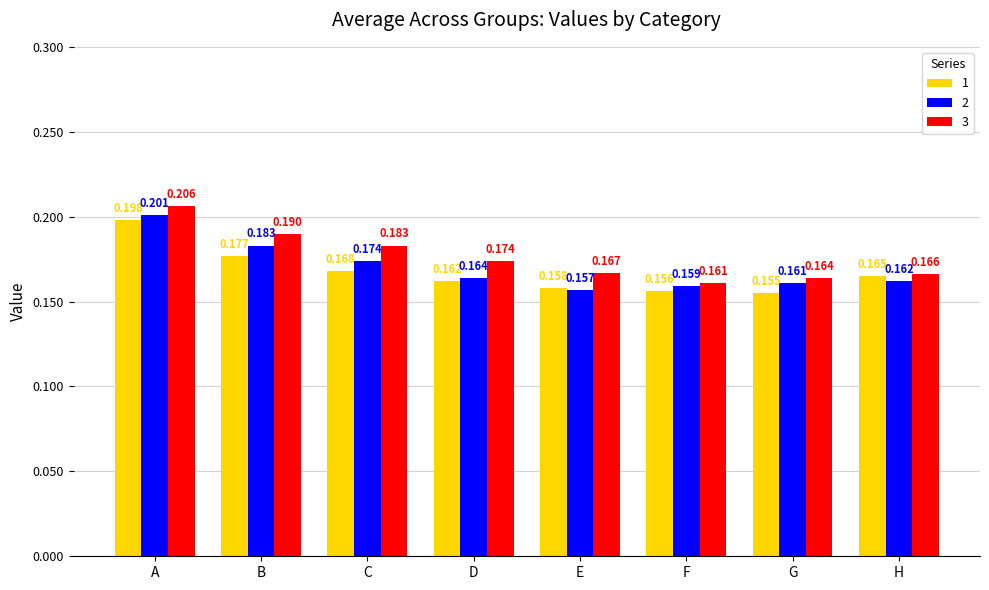

At which category is the sum across all series the highest?

A